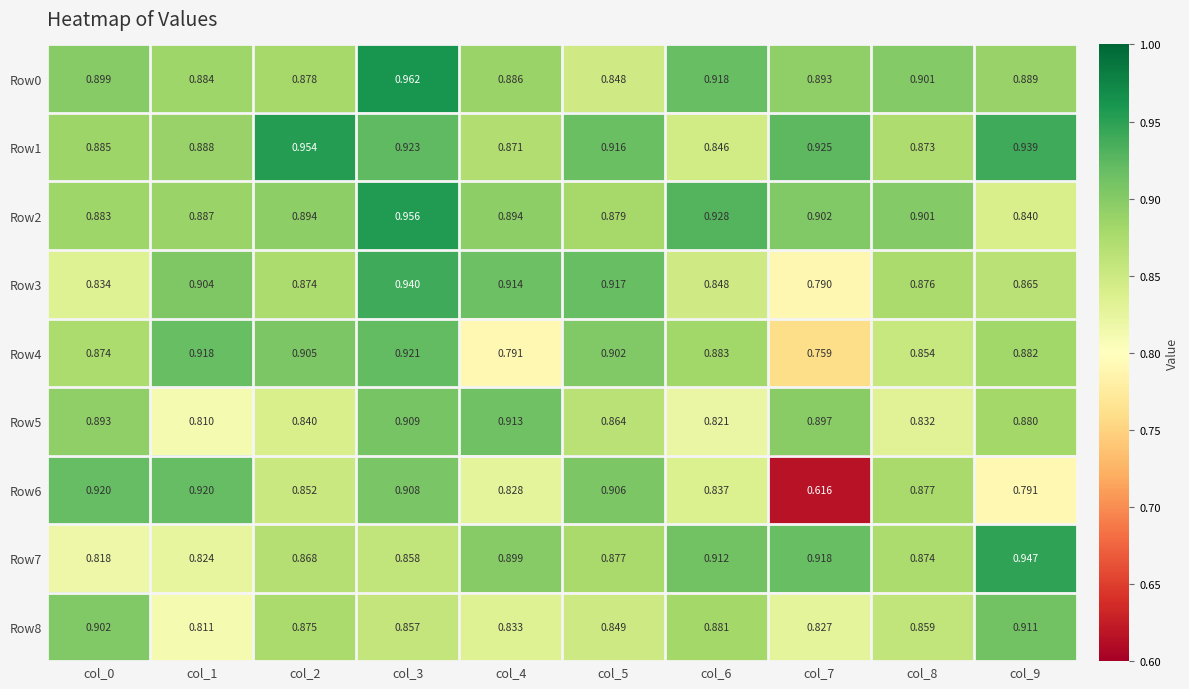

At which category is the sum across all series the highest?

col_3